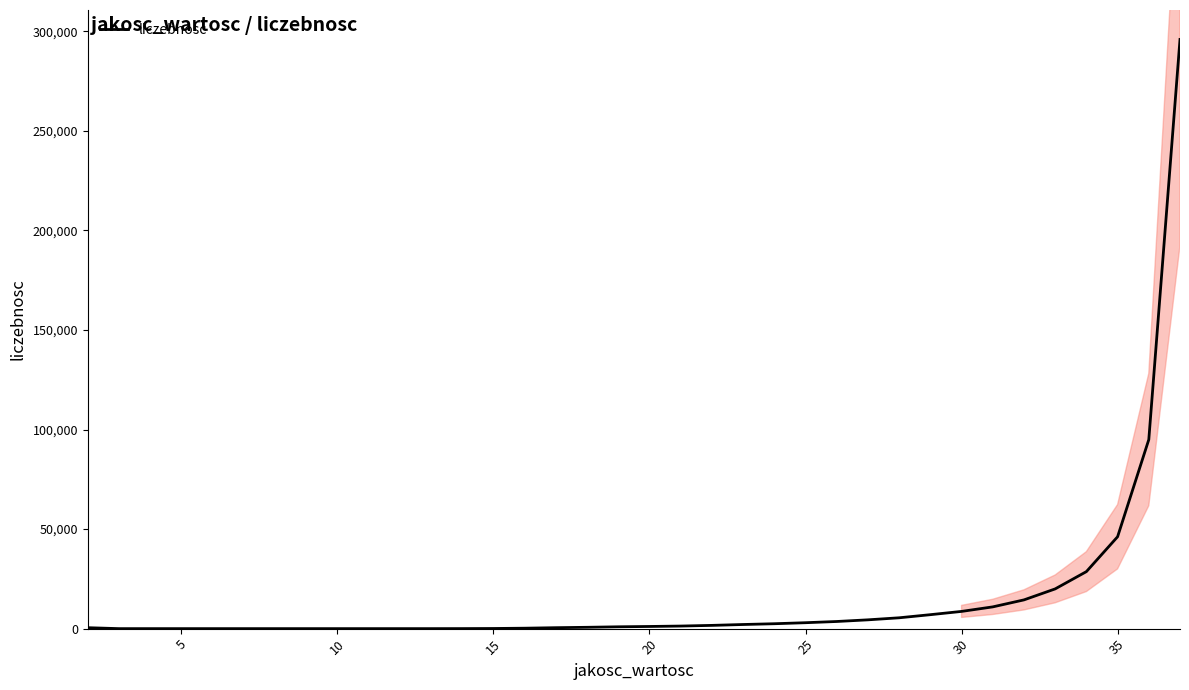

What is the maximum value for liczebnosc?

295928